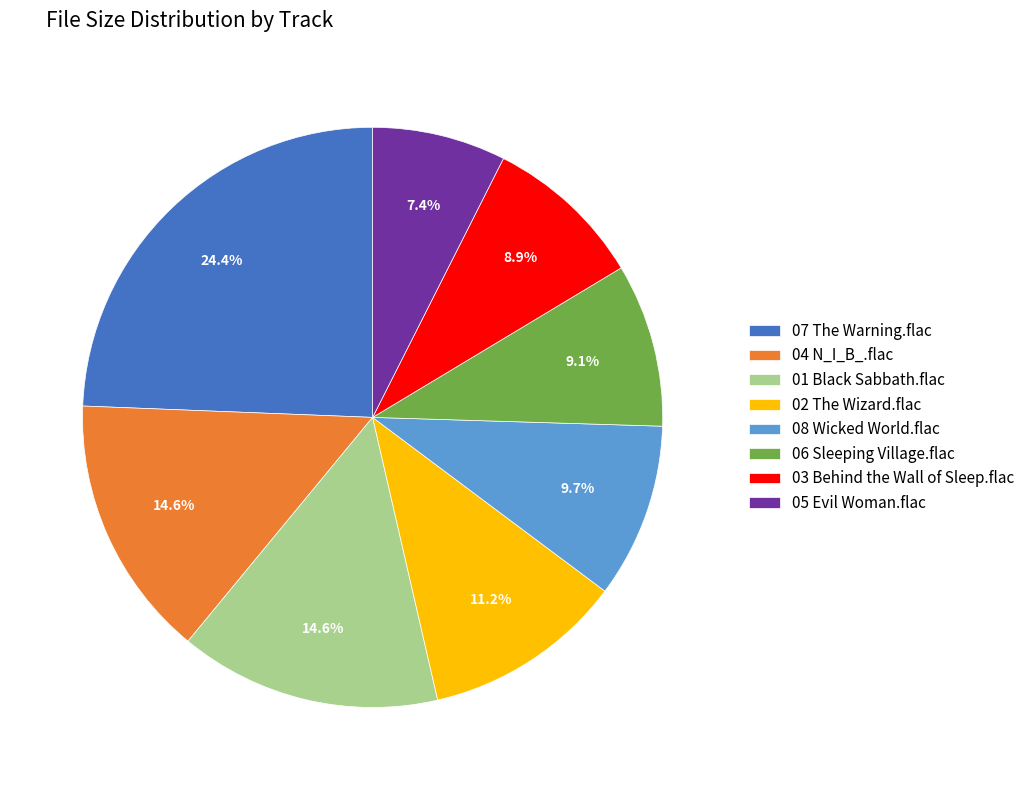

Is 03 Behind the Wall of Sleep.flac the majority of the pie?

No